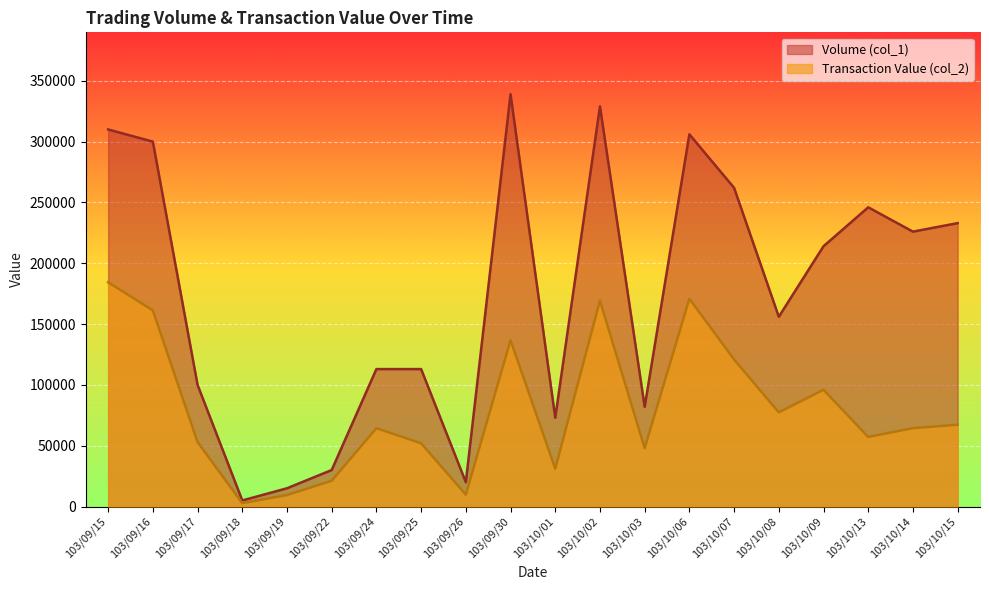

What position from the left is 103/10/03?

13